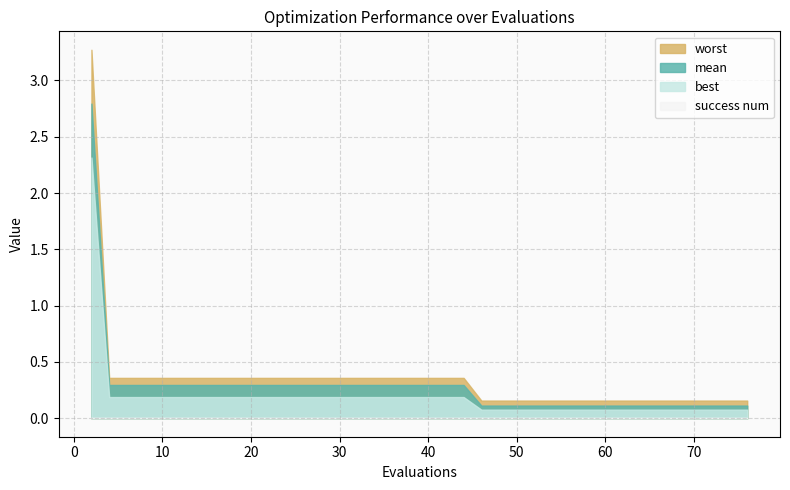

What is the maximum value for best?

2.3